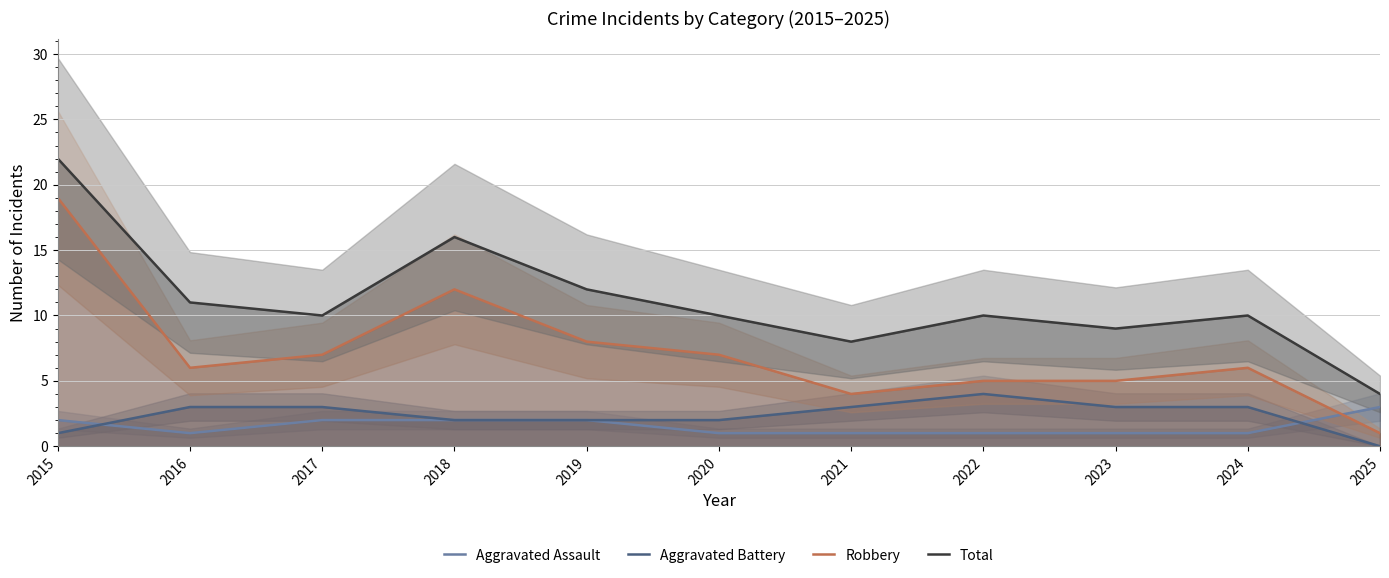

Reading left to right, what are all the values shown in this chart?

Aggravated Assault: 2	1	2	2	2	1	1	1	1	1	3
Aggravated Battery: 1	3	3	2	2	2	3	4	3	3	0
Robbery: 19	6	7	12	8	7	4	5	5	6	1
Total: 22	11	10	16	12	10	8	10	9	10	4